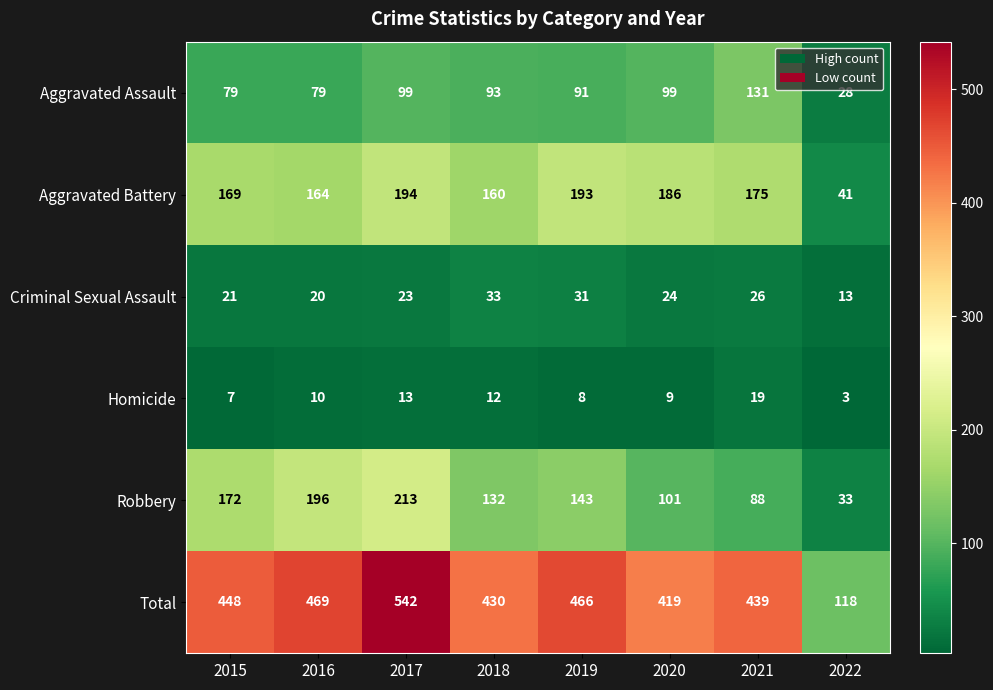

What is the sum of the Robbery values at 2021 and 2022?

121